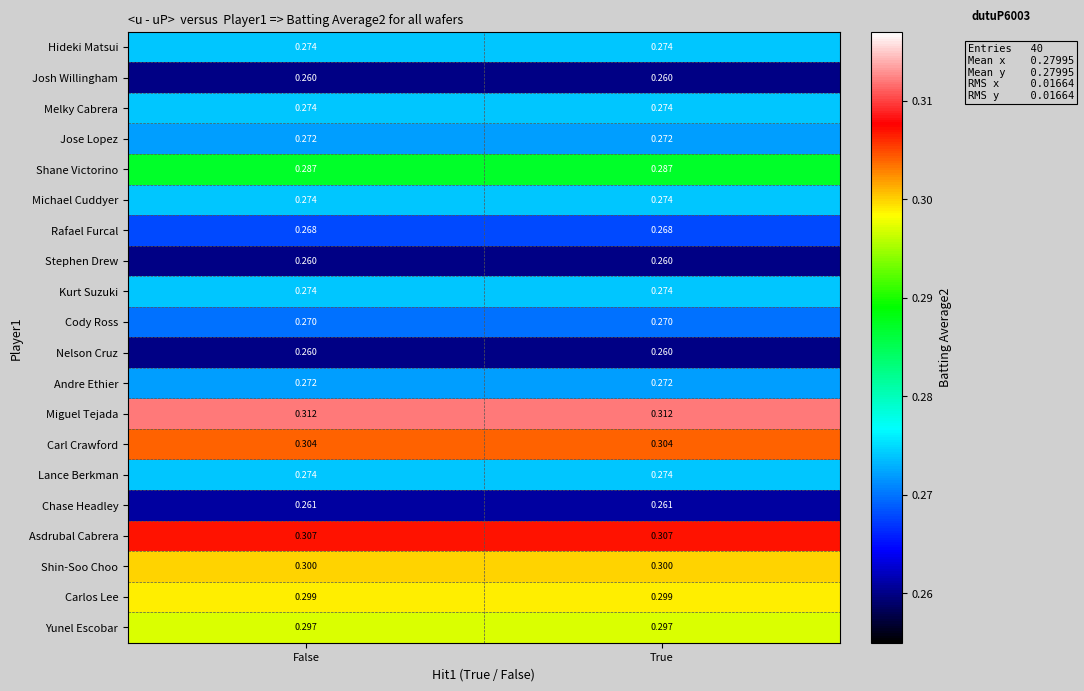

Which series has the largest total across all categories?

Miguel Tejada